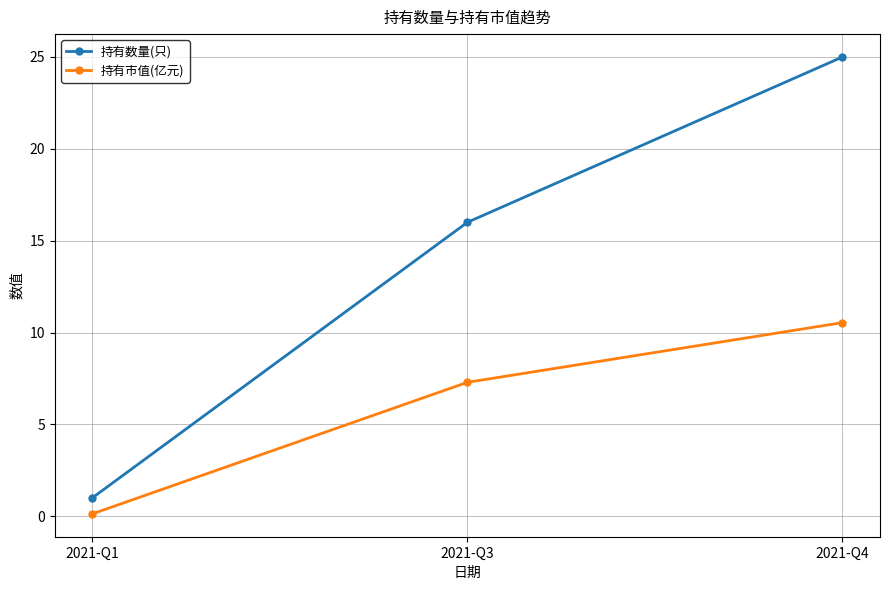

Which series has the largest total across all categories?

持有数量(只)